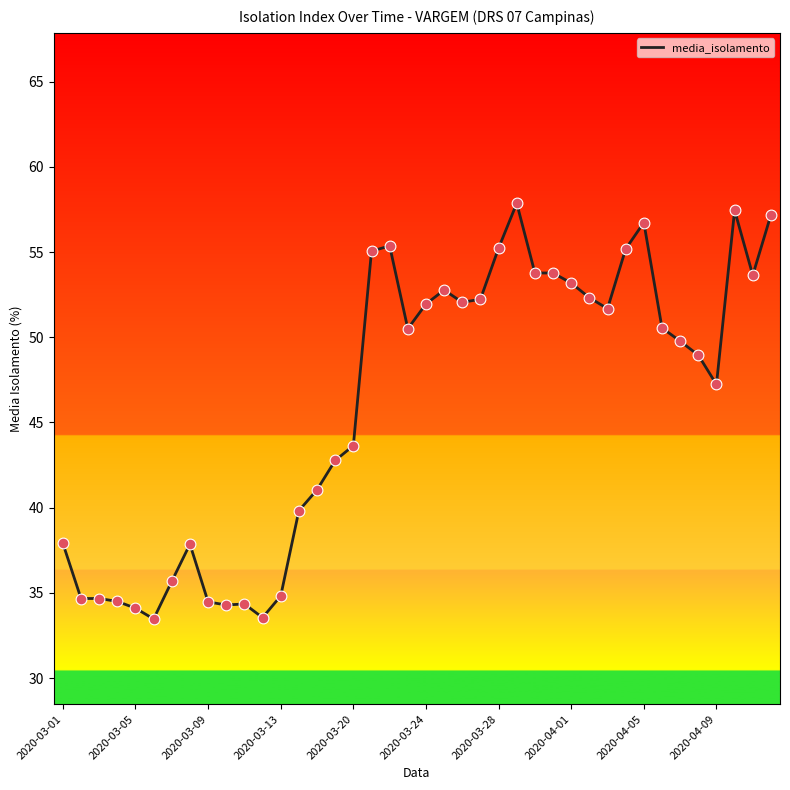

What is the difference between the maximum and minimum values?

24.4